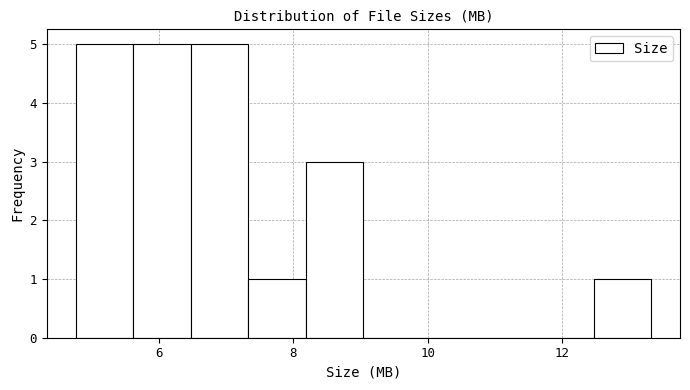

What is the height of the bar covering 12.4 to 13.4 on the x-axis? Neither the bar edges nor the heights are printed on the chart, so give them approximately, as read against the axes.

1